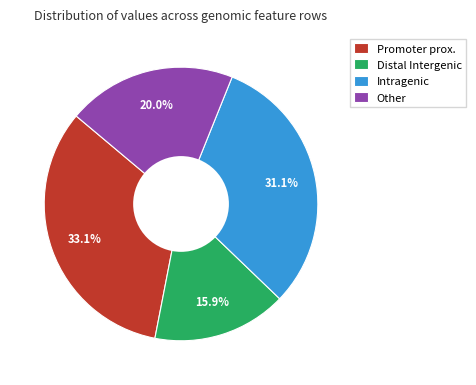

Does any single category account for the majority?

No